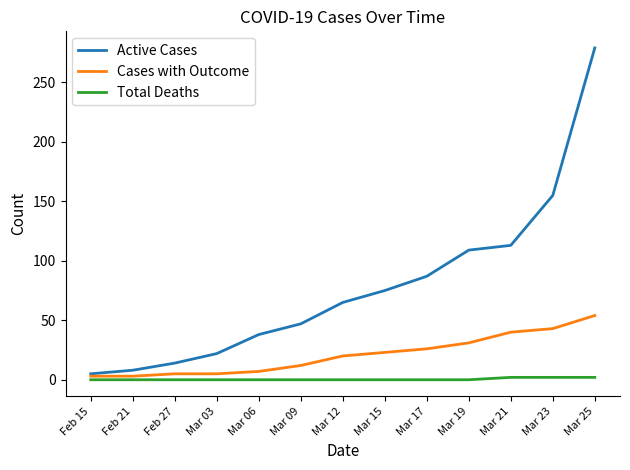

True or false: Total Deaths and Active Cases intersect in this chart.

False